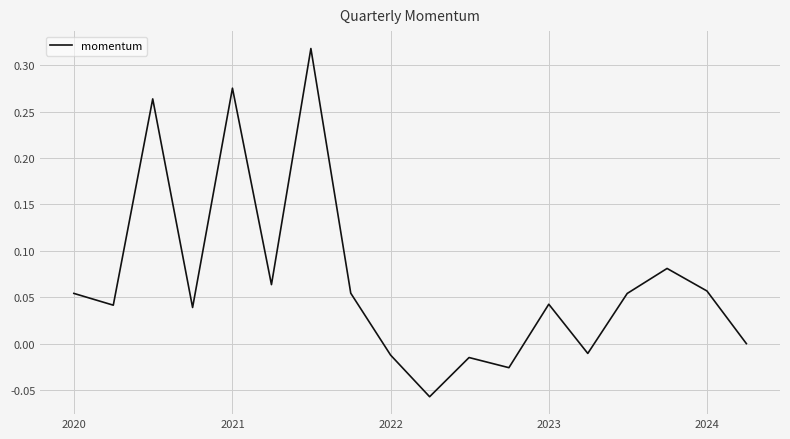

What is the difference between the maximum and minimum values?

0.4